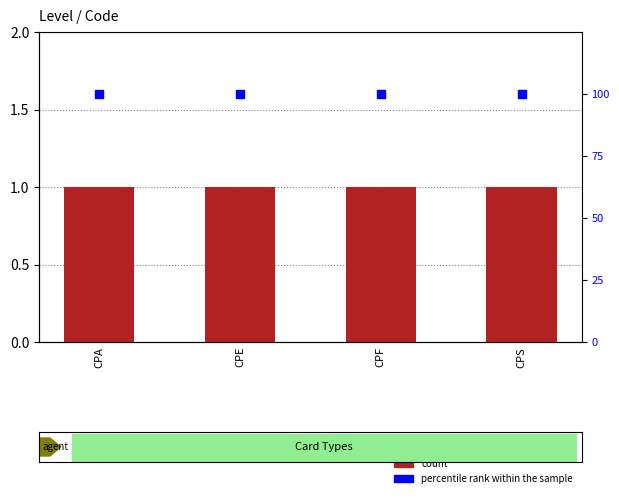

At how many categories does at least one series exceed 64?

4